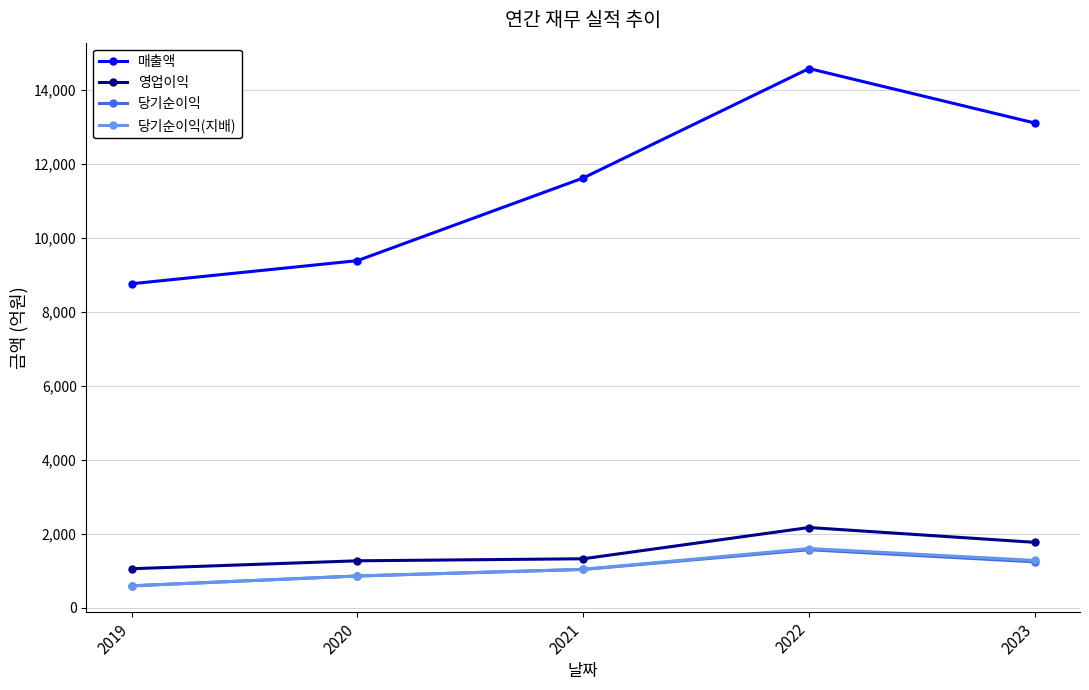

True or false: 당기순이익 has more than 2 points higher than both neighbors.

False